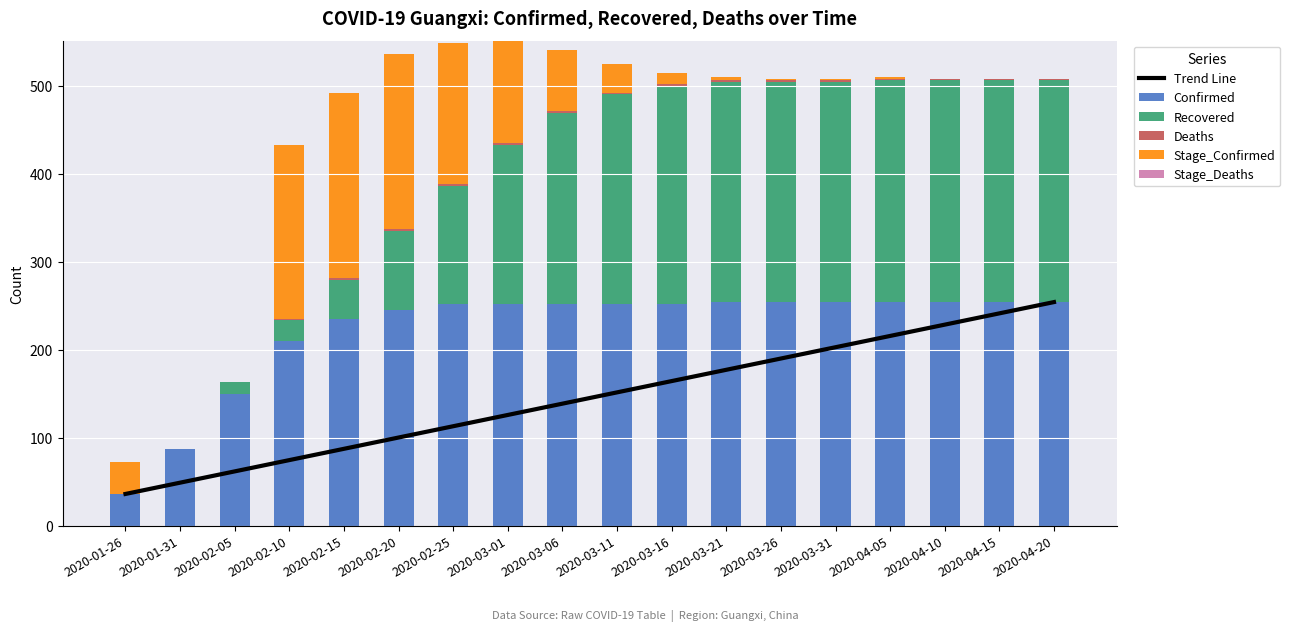

Reading left to right, list all the values displayed in this chart.

Trend Line: 2020-01-26=36.0	2020-01-31=48.8	2020-02-05=61.6	2020-02-10=74.5	2020-02-15=87.3	2020-02-20=100.1	2020-02-25=112.9	2020-03-01=125.8	2020-03-06=138.6	2020-03-11=151.4	2020-03-16=164.2	2020-03-21=177.1	2020-03-26=189.9	2020-03-31=202.7	2020-04-05=215.5	2020-04-10=228.4	2020-04-15=241.2	2020-04-20=254.0
Confirmed: 2020-01-26=36.0	2020-01-31=87.0	2020-02-05=150.0	2020-02-10=210.0	2020-02-15=235.0	2020-02-20=245.0	2020-02-25=252.0	2020-03-01=252.0	2020-03-06=252.0	2020-03-11=252.0	2020-03-16=252.0	2020-03-21=254.0	2020-03-26=254.0	2020-03-31=254.0	2020-04-05=254.0	2020-04-10=254.0	2020-04-15=254.0	2020-04-20=254.0
Recovered: 2020-01-26=0.0	2020-01-31=0.0	2020-02-05=13.0	2020-02-10=24.0	2020-02-15=44.0	2020-02-20=90.0	2020-02-25=134.0	2020-03-01=181.0	2020-03-06=217.0	2020-03-11=238.0	2020-03-16=248.0	2020-03-21=250.0	2020-03-26=250.0	2020-03-31=250.0	2020-04-05=252.0	2020-04-10=252.0	2020-04-15=252.0	2020-04-20=252.0
Deaths: 2020-01-26=0.0	2020-01-31=0.0	2020-02-05=0.0	2020-02-10=1.0	2020-02-15=2.0	2020-02-20=2.0	2020-02-25=2.0	2020-03-01=2.0	2020-03-06=2.0	2020-03-11=2.0	2020-03-16=2.0	2020-03-21=2.0	2020-03-26=2.0	2020-03-31=2.0	2020-04-05=2.0	2020-04-10=2.0	2020-04-15=2.0	2020-04-20=2.0
Stage_Confirmed: 2020-01-26=36.0	2020-01-31=0.0	2020-02-05=0.0	2020-02-10=197.0	2020-02-15=210.0	2020-02-20=199.0	2020-02-25=160.0	2020-03-01=116.0	2020-03-06=69.0	2020-03-11=33.0	2020-03-16=12.0	2020-03-21=4.0	2020-03-26=2.0	2020-03-31=2.0	2020-04-05=2.0	2020-04-10=0.0	2020-04-15=0.0	2020-04-20=0.0
Stage_Deaths: 2020-01-26=0.0	2020-01-31=0.0	2020-02-05=0.0	2020-02-10=1.0	2020-02-15=1.0	2020-02-20=0.0	2020-02-25=0.0	2020-03-01=0.0	2020-03-06=0.0	2020-03-11=0.0	2020-03-16=0.0	2020-03-21=0.0	2020-03-26=0.0	2020-03-31=0.0	2020-04-05=0.0	2020-04-10=0.0	2020-04-15=0.0	2020-04-20=0.0